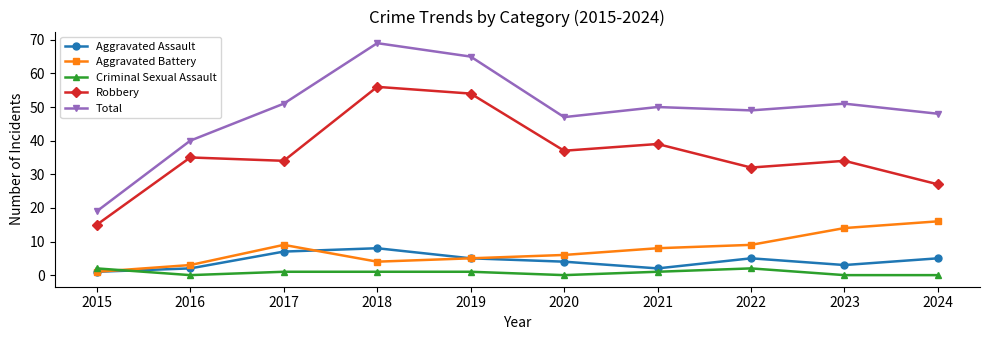

What are all the series names shown in the legend?

Aggravated Assault, Aggravated Battery, Criminal Sexual Assault, Robbery, Total